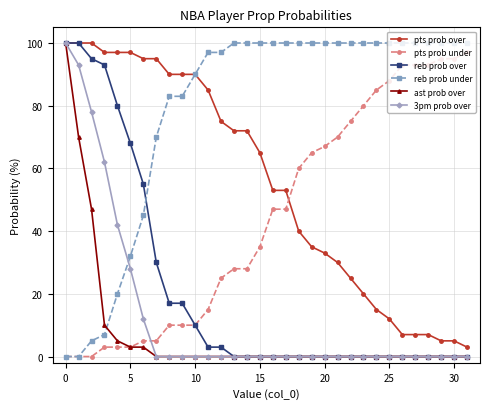

How many lines are shown in the chart?

6